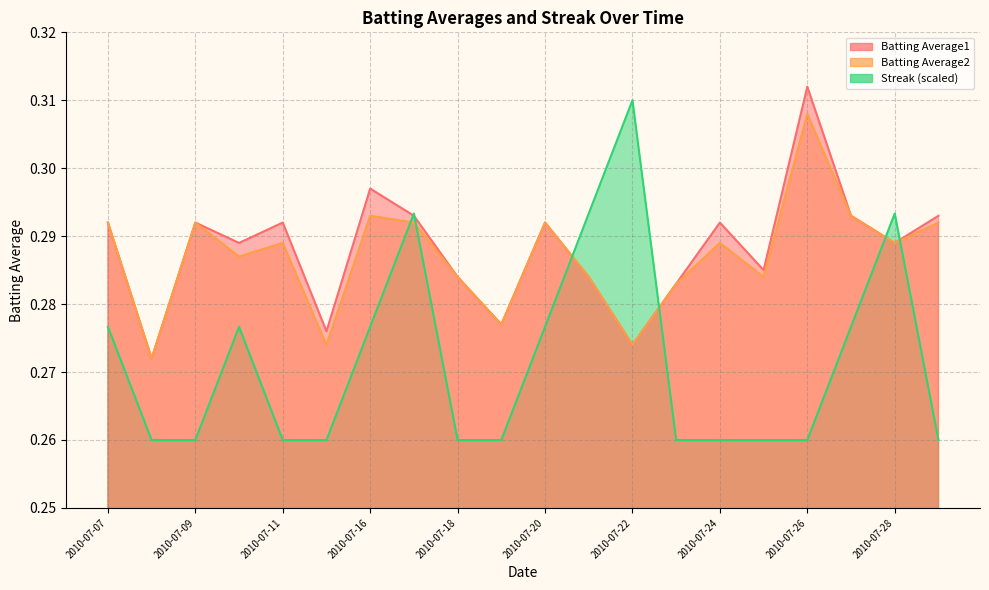

What are all the series names shown in the legend?

Batting Average1, Batting Average2, Streak